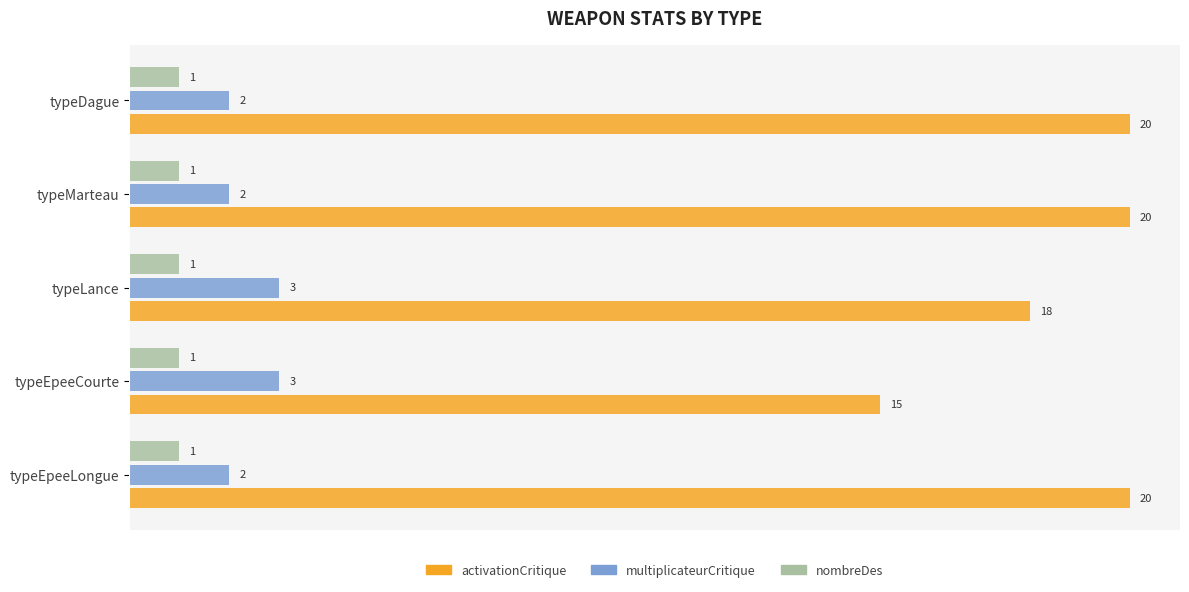

The multiplicateurCritique series shows 3 at typeDague. True or false?

False